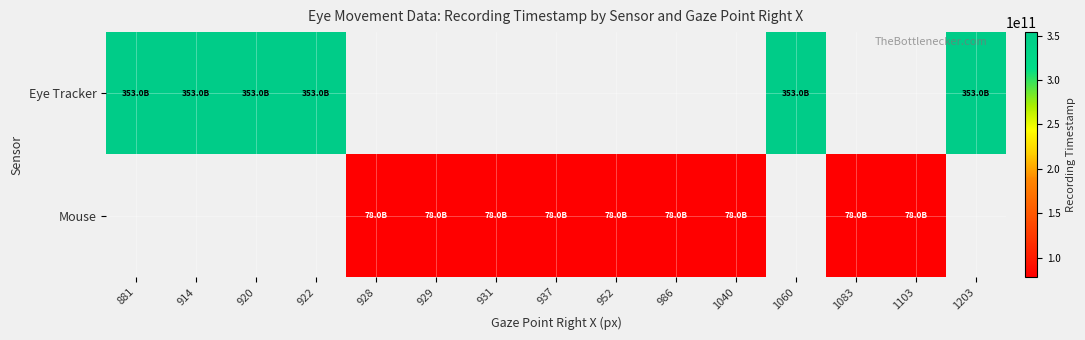

Is the value of Mouse at 881 greater than the value of Eye Tracker at 1083?

No